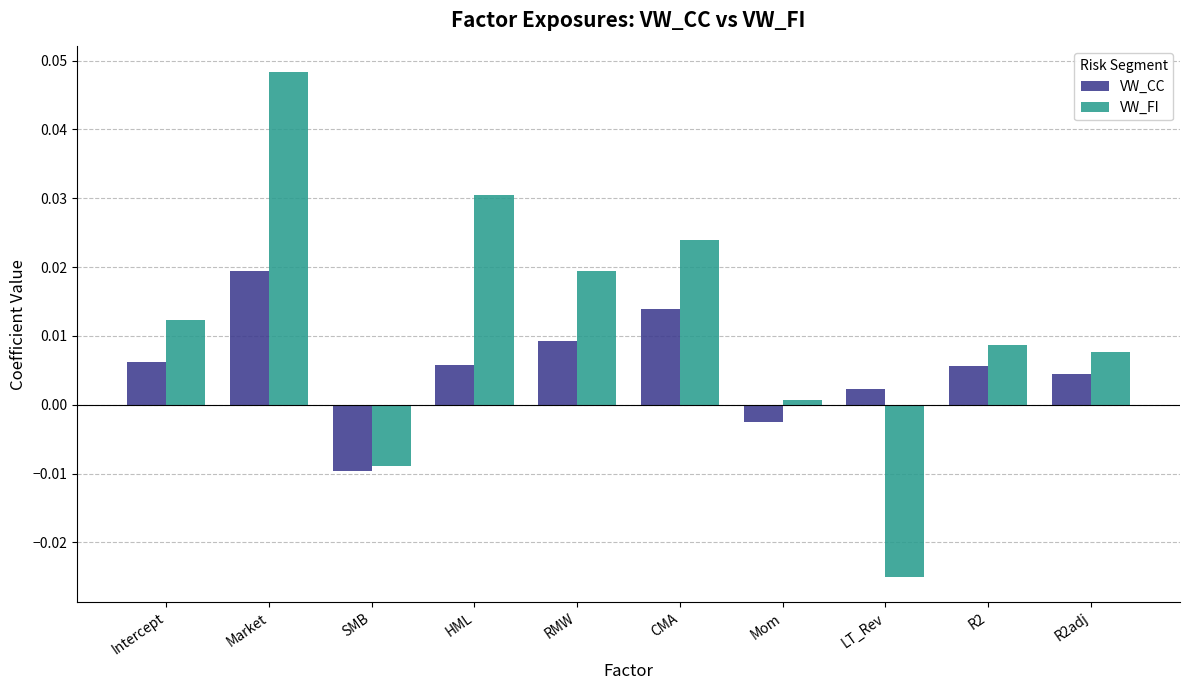

Does the chart contain stacked bars?

No